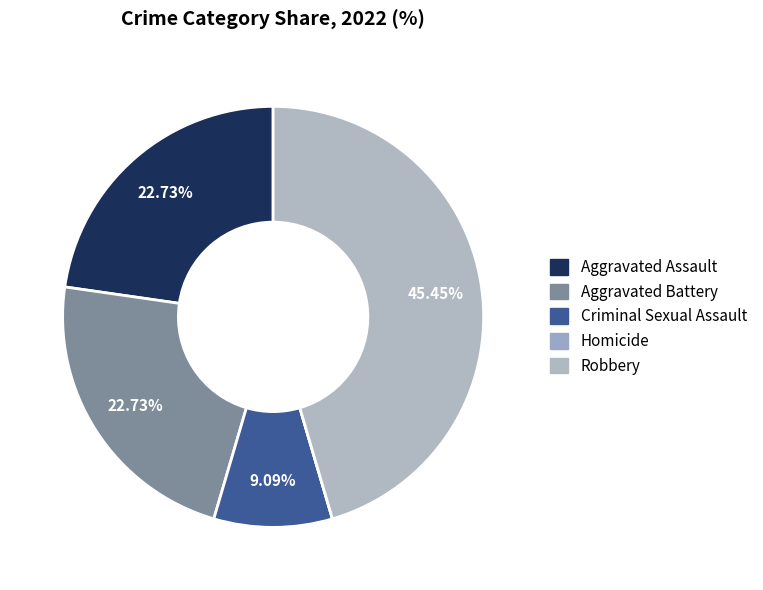

What percentage is NOT represented by Homicide?

100.0%